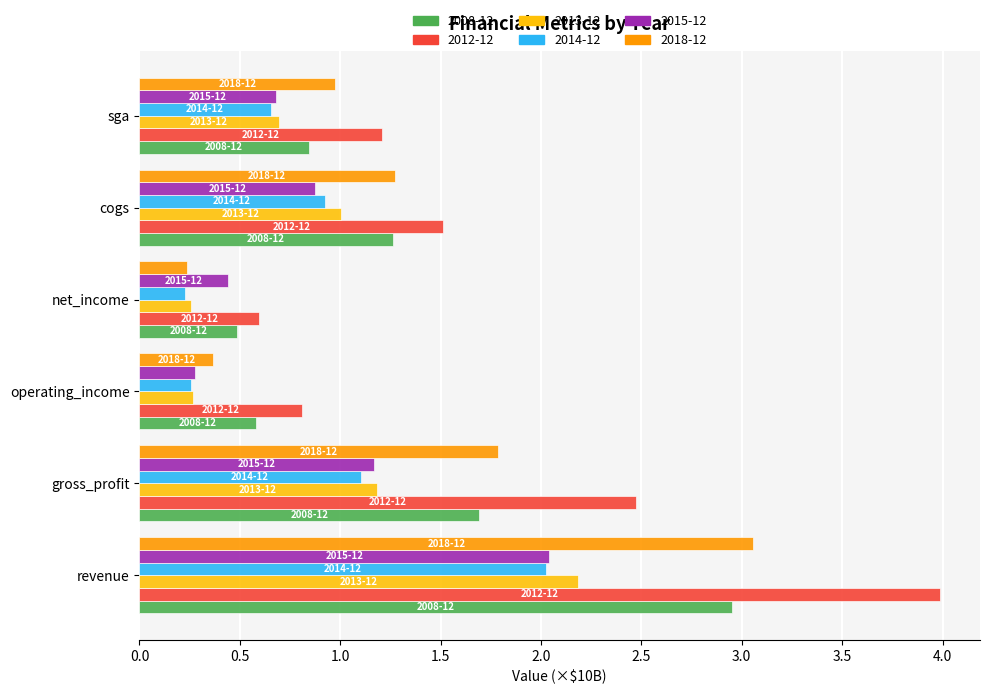

What is the sum of the 2012-12 values at cogs and sga?

2.7